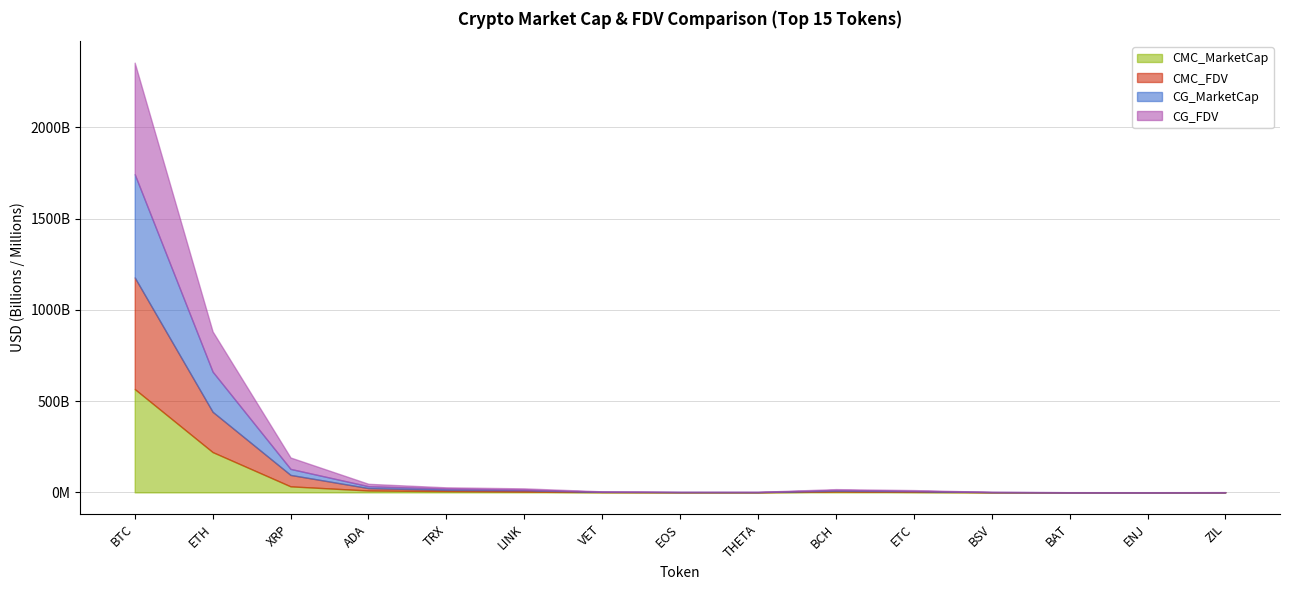

Which has a higher value, VET or EOS?

VET